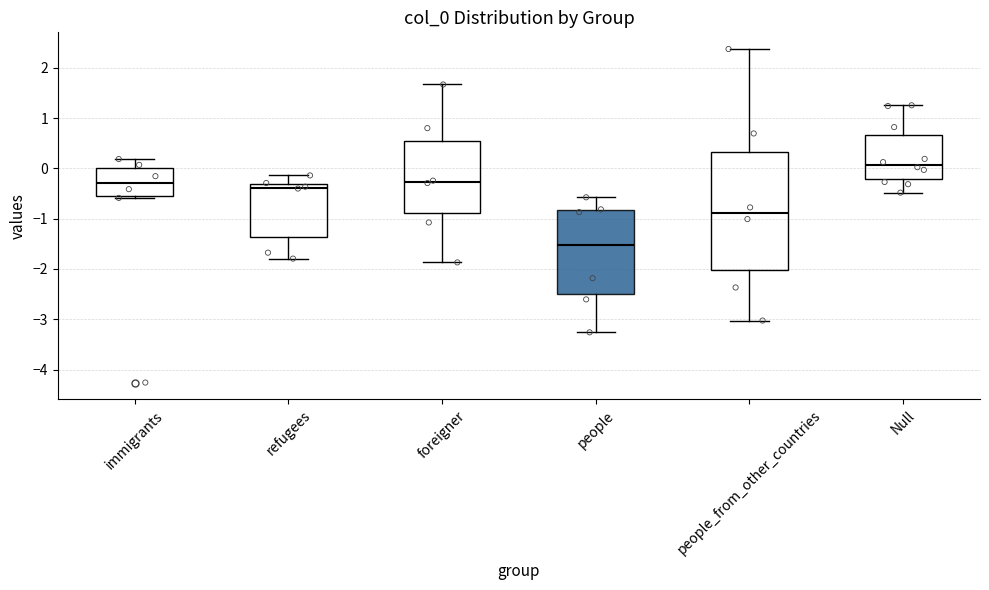

Reading left to right, read every box against the y-axis: the position of its median line, the range the box covers, and the ends of its whiskers. The values are not printed on the chart, so give them approximately, as read against the axis.

immigrants: median -0.3, box -0.5 to 0.0, whiskers -0.6 to 0.2
refugees: median -0.4, box -1.4 to -0.3, whiskers -1.8 to -0.1
foreigner: median -0.3, box -0.9 to 0.5, whiskers -1.9 to 1.7
people: median -1.5, box -2.5 to -0.8, whiskers -3.3 to -0.6
people_from_other_countries: median -0.9, box -2.0 to 0.3, whiskers -3.0 to 2.4
Null: median 0.1, box -0.2 to 0.7, whiskers -0.5 to 1.3